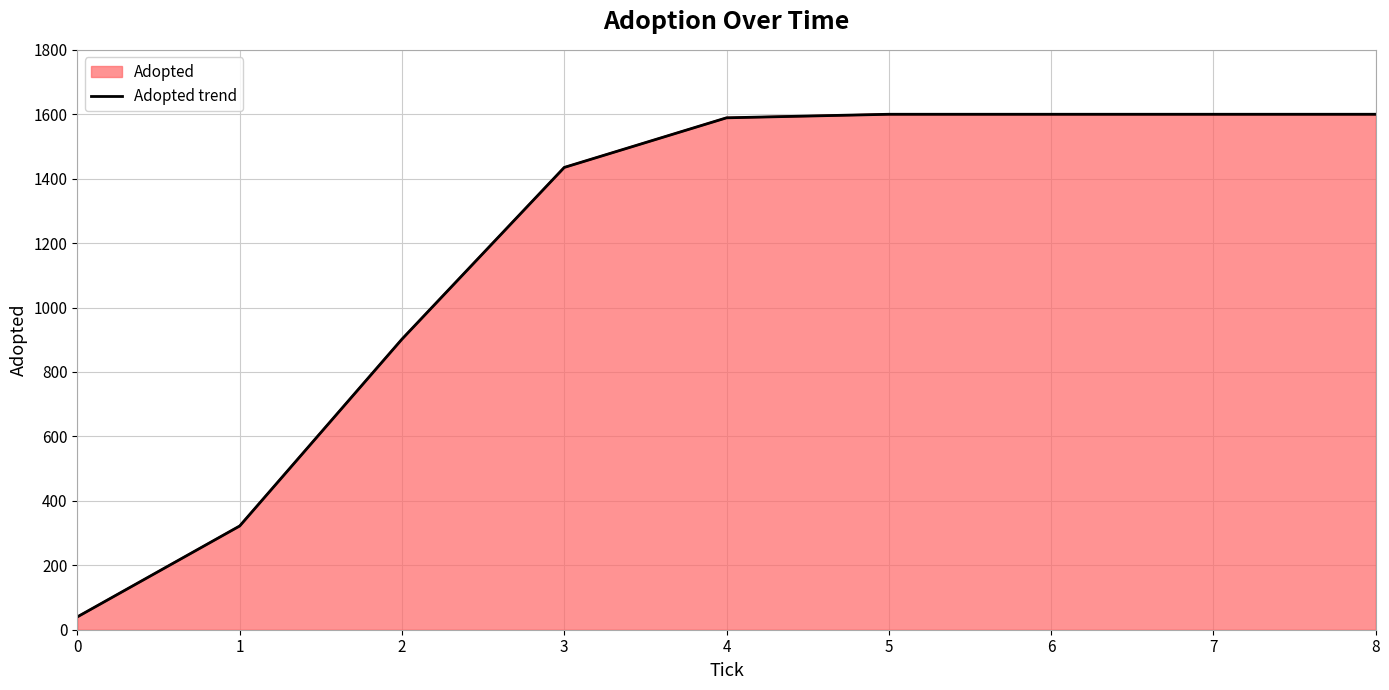

What is the value of the 4th point from the left?

1435